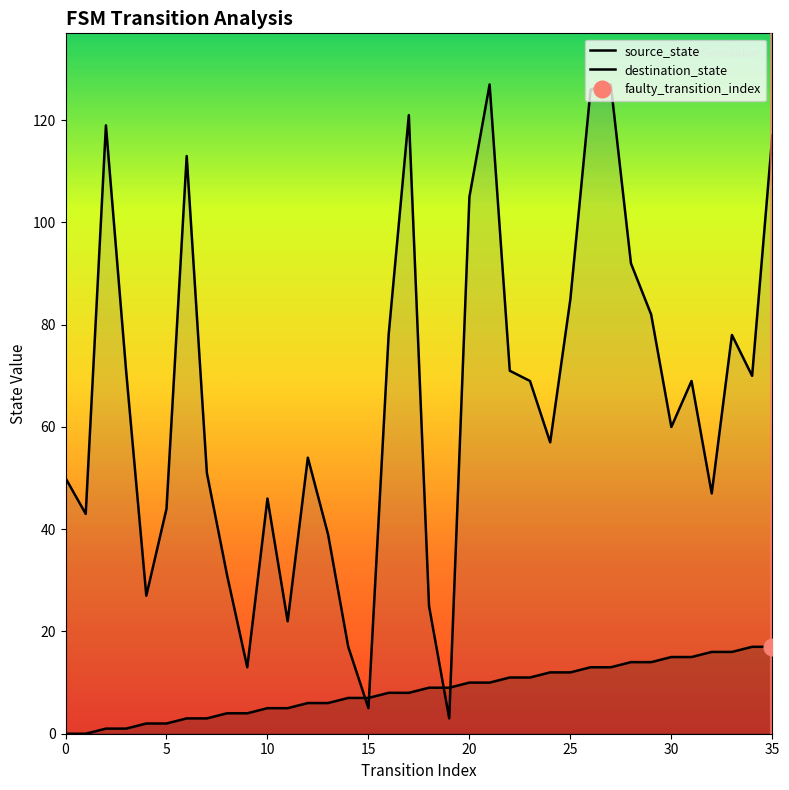

How many intersections are there between source_state and destination_state?

4